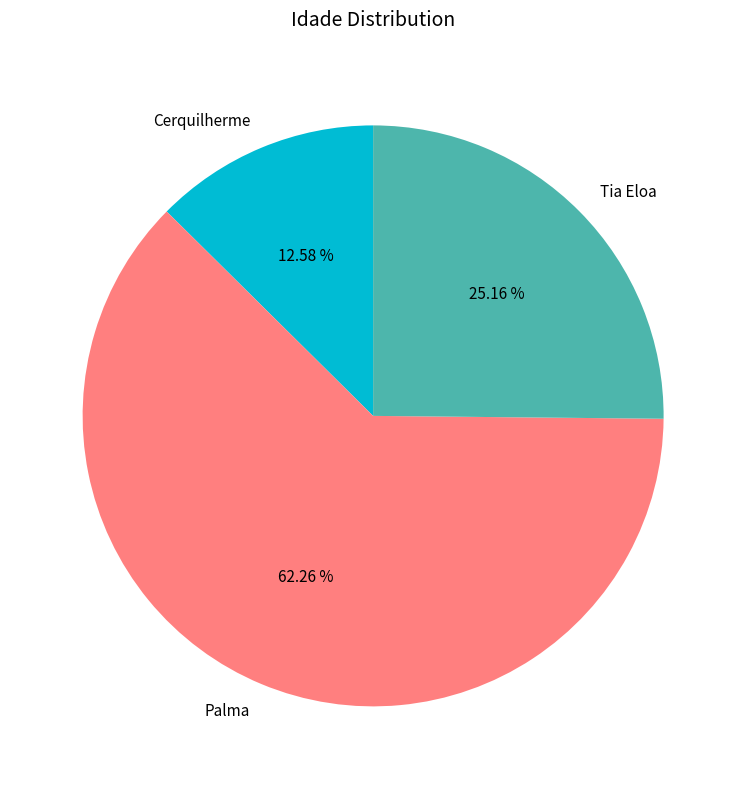

Between Cerquilherme and Tia Eloa, which is larger?

Tia Eloa